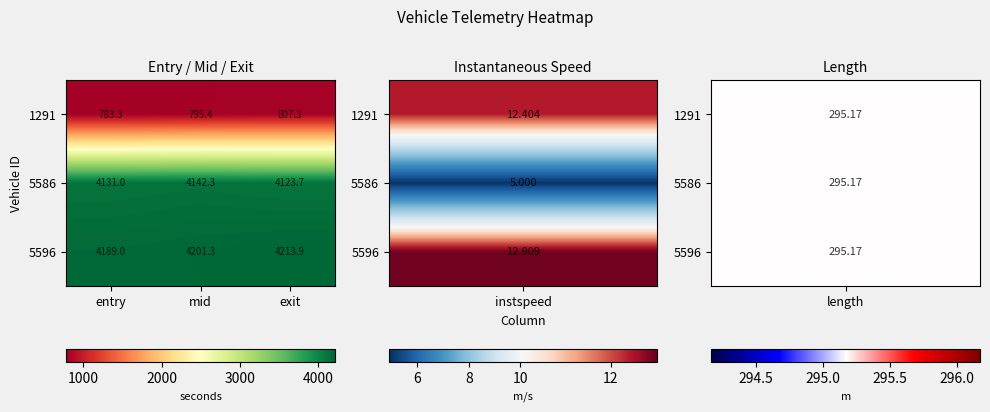

What is the sum of the 5586 values at mid and exit?

8266.0